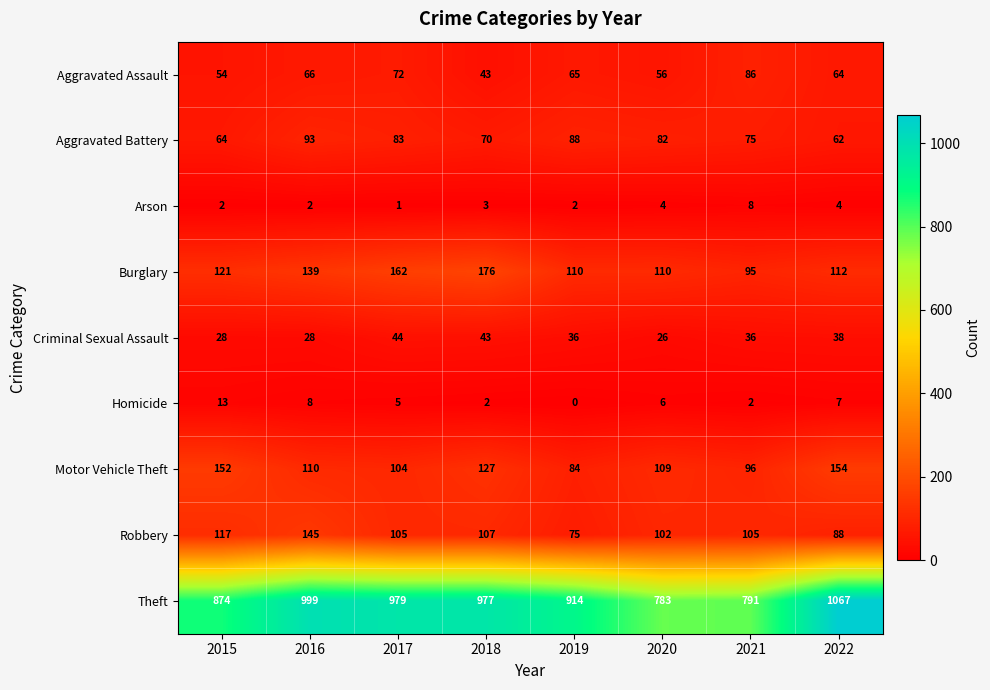

List the series in order of their peak value, lowest first.

Arson, Homicide, Criminal Sexual Assault, Aggravated Assault, Aggravated Battery, Robbery, Motor Vehicle Theft, Burglary, Theft